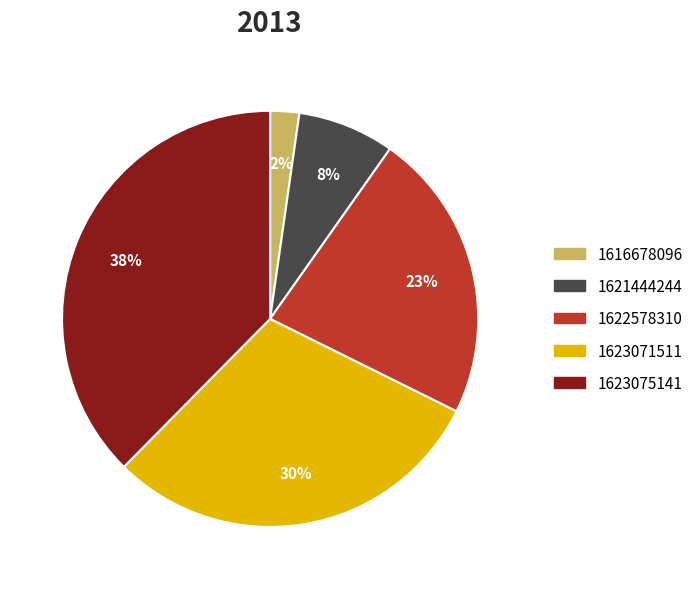

To the nearest percent, what is the average slice percentage?

20%